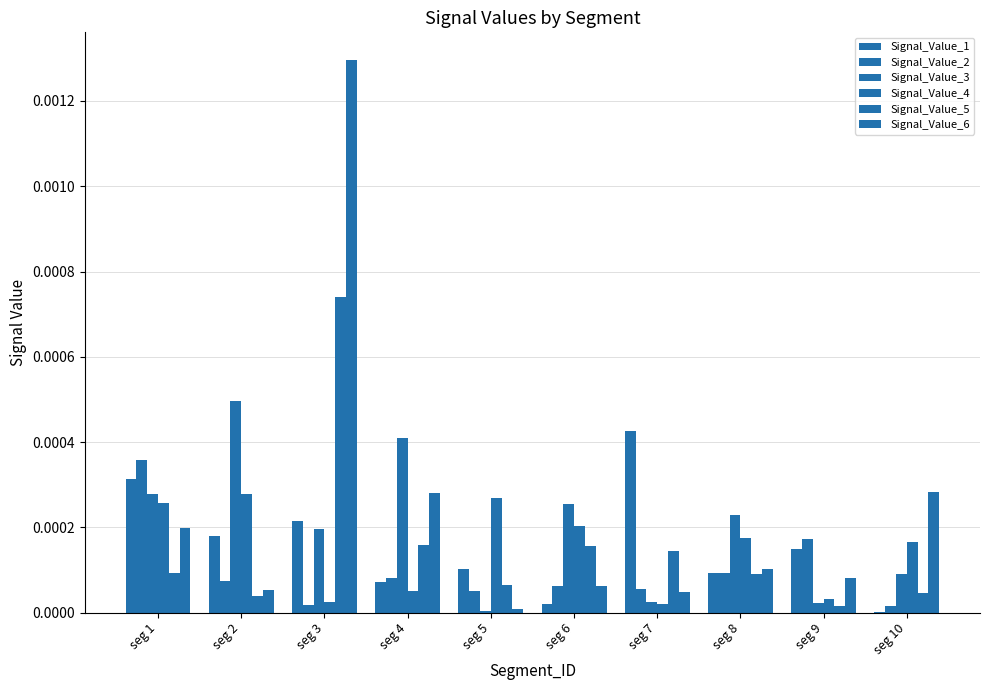

Which series has the largest range (max minus min)?

Signal_Value_6